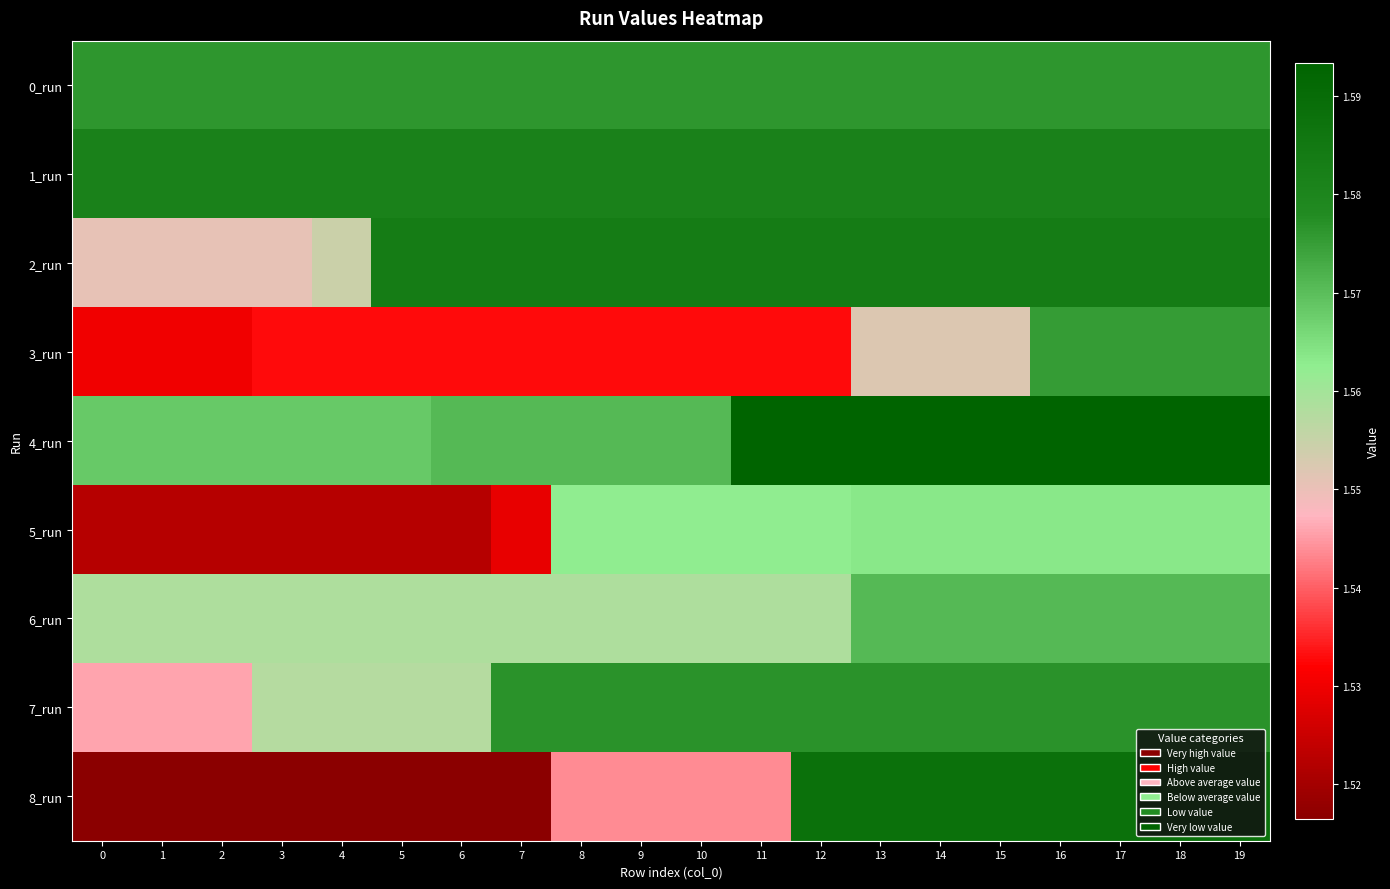

Rank the series by their maximum value, from lowest to highest.

5_run, 6_run, 3_run, 0_run, 7_run, 1_run, 2_run, 8_run, 4_run